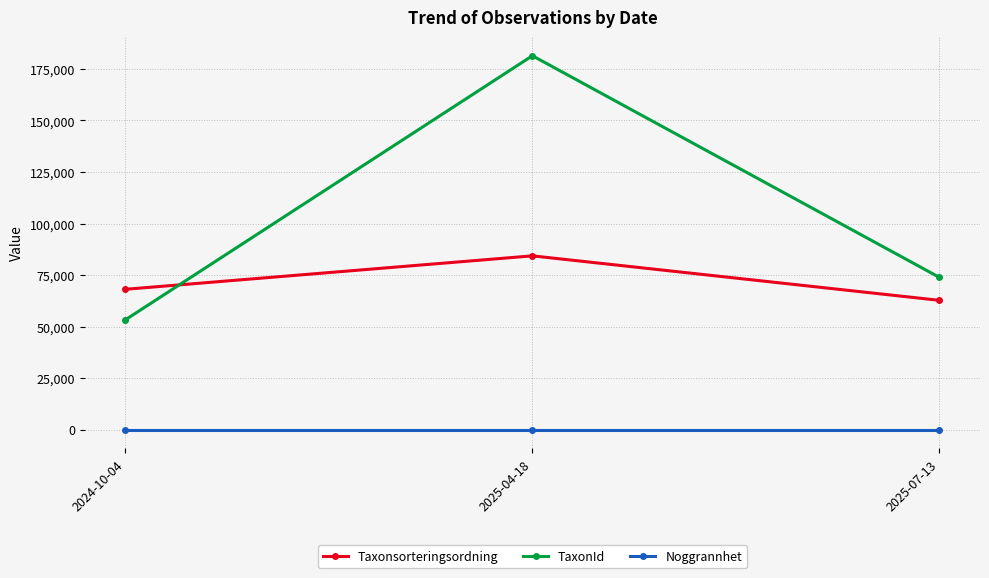

What is the spread (max minus min) of values at 2025-07-13?

73878